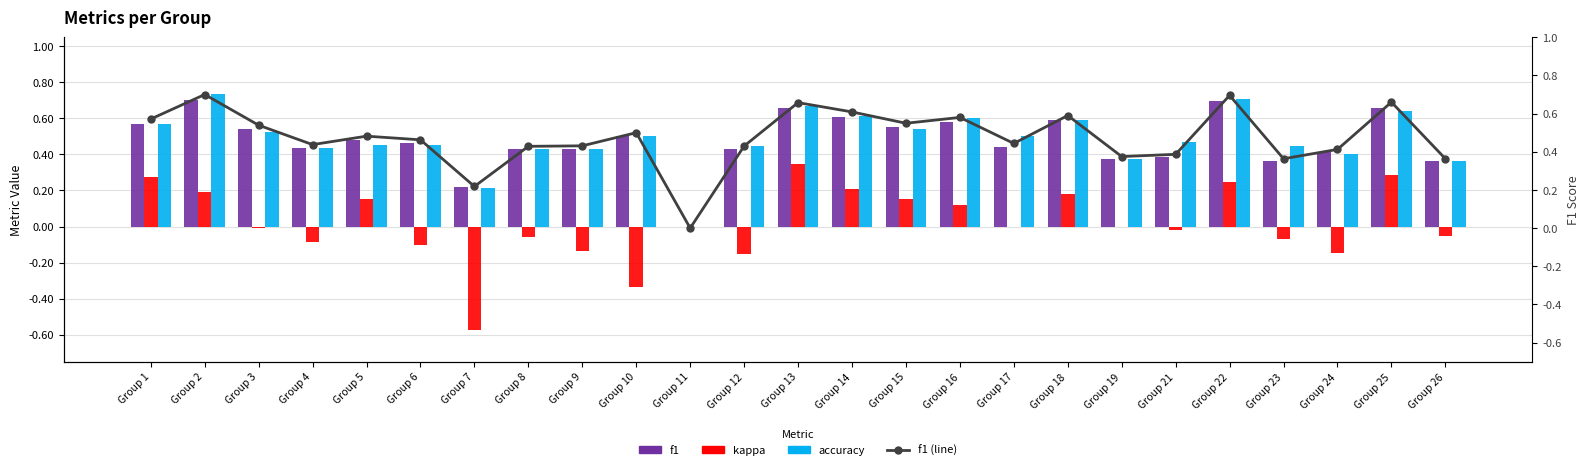

Which series has the widest spread of values?

kappa